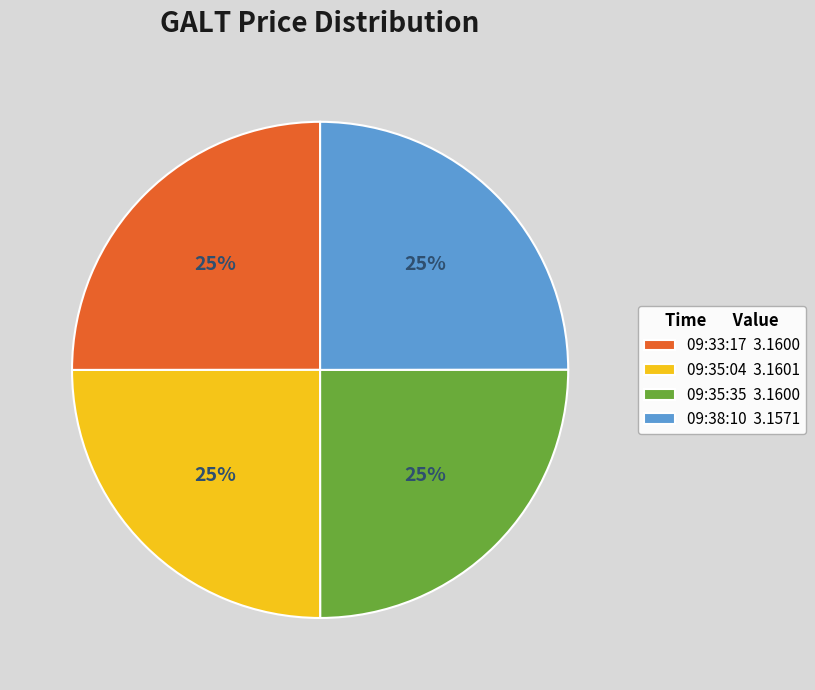

To the nearest percent, what is the average slice percentage?

25%